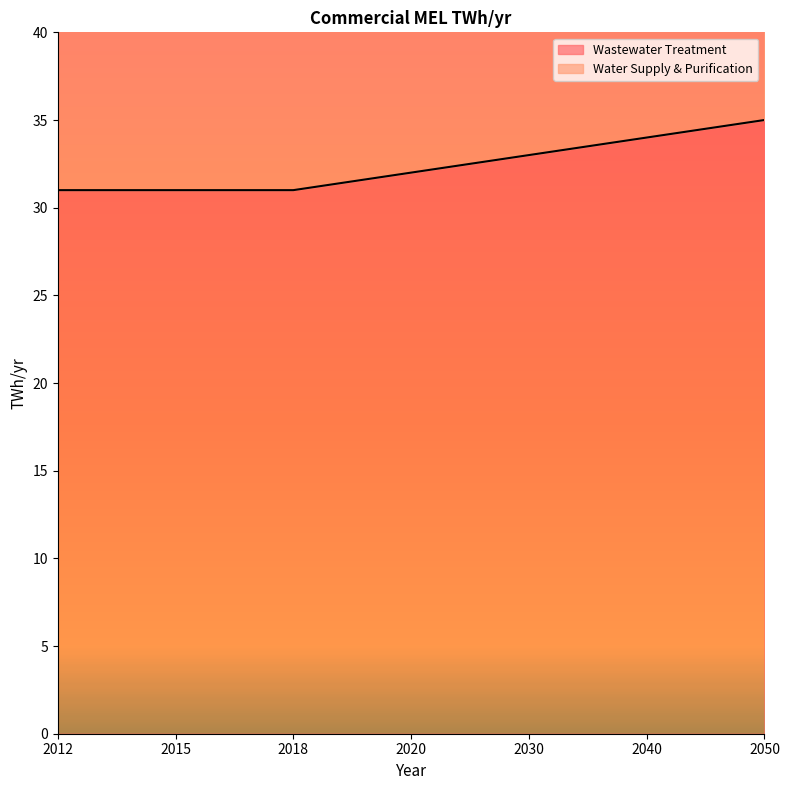

What is the greatest value displayed?

35